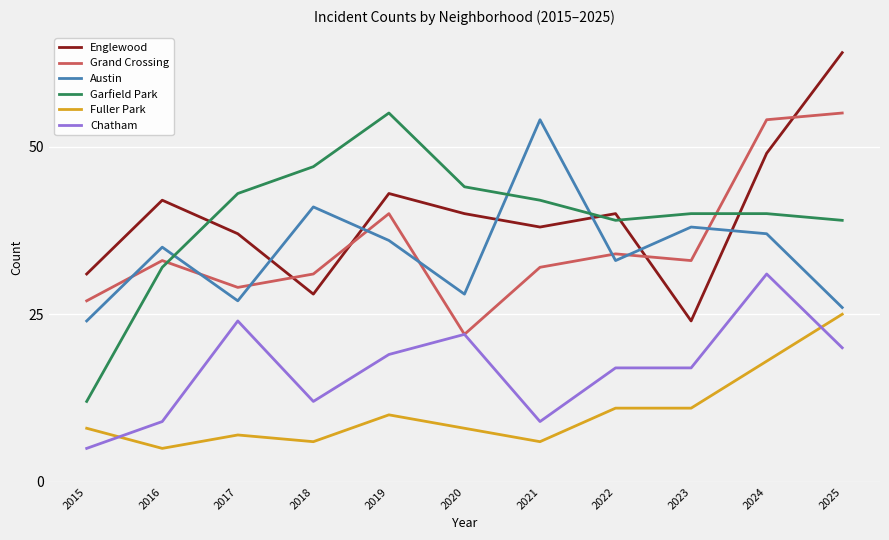

Where is the first local minimum for Grand Crossing?

2017